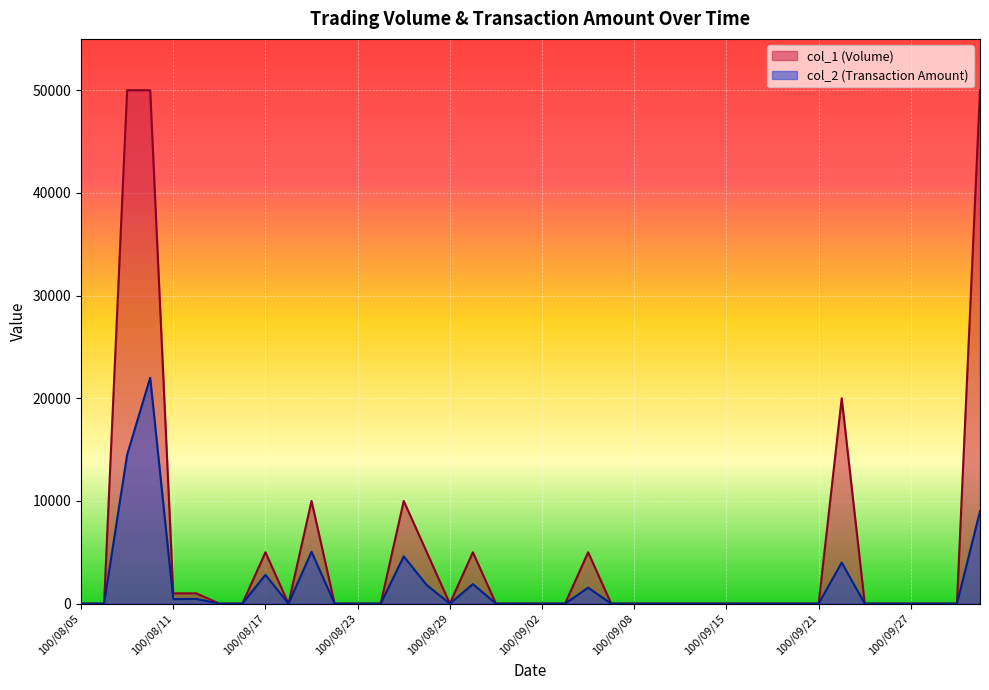

True or false: col_1 (Volume) and col_2 (Transaction Amount) intersect in this chart.

False